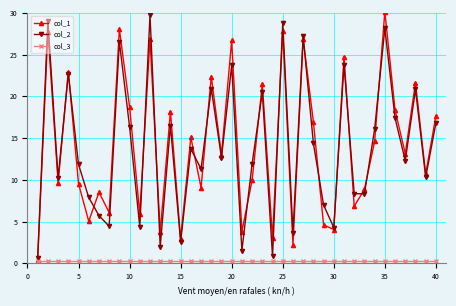

What is the lowest value of the col_2 series?

0.7